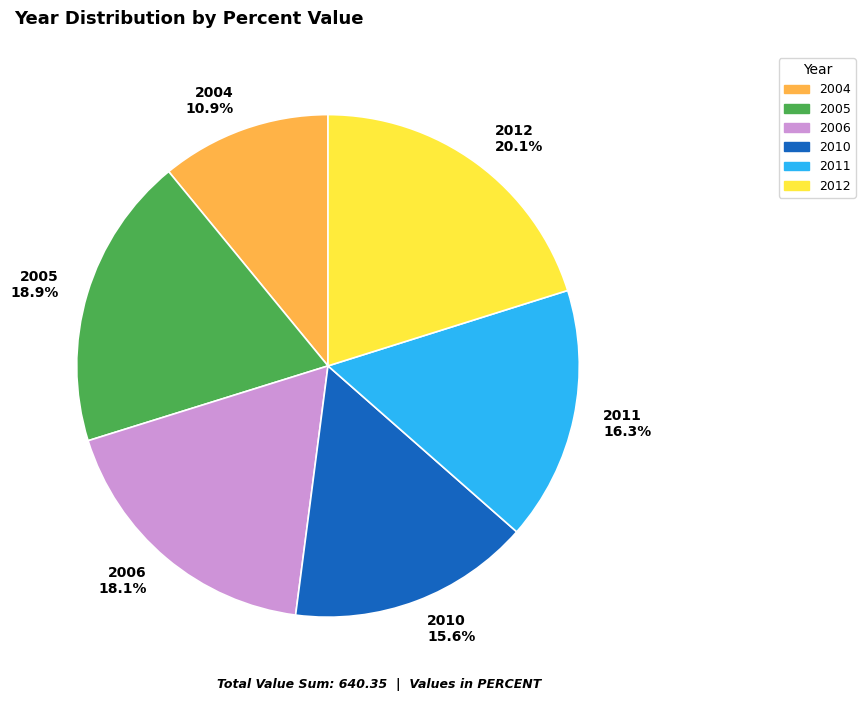

What is the total percentage of 2010 and 2011?

31.9%